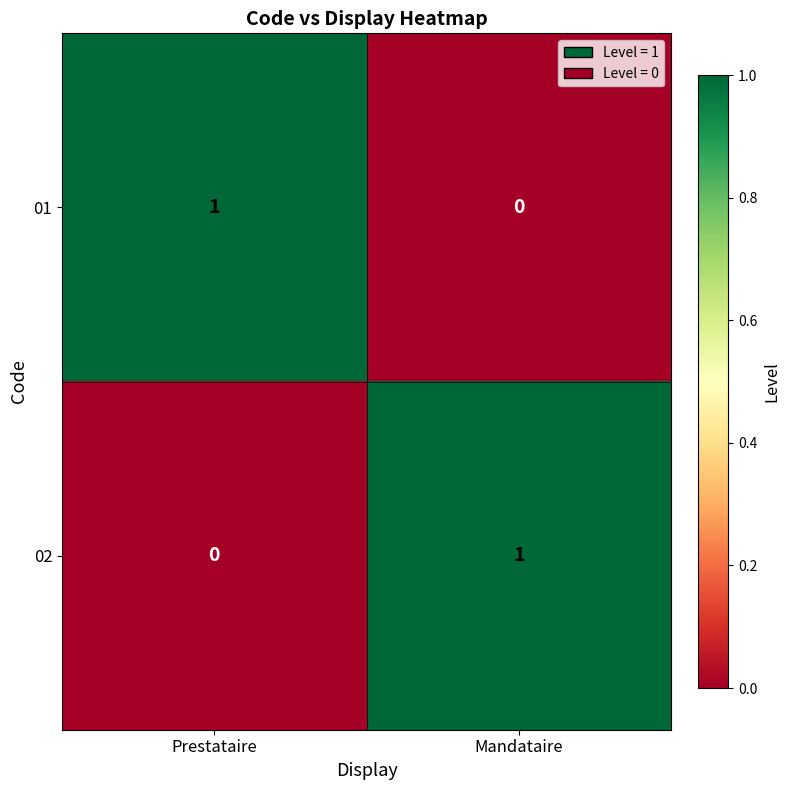

Where is 01 nearest to the value 0?

Mandataire